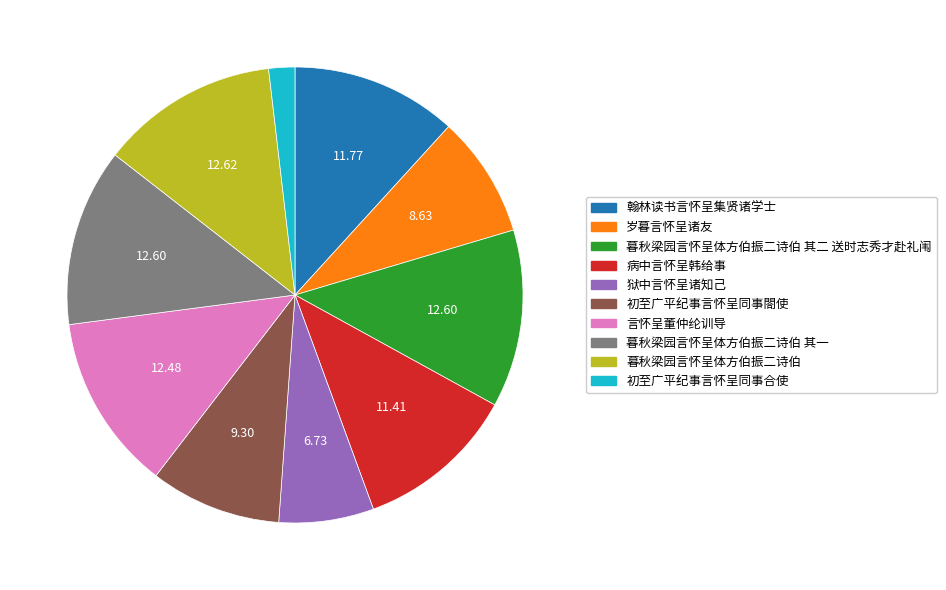

Count the number of slices in the pie.

10